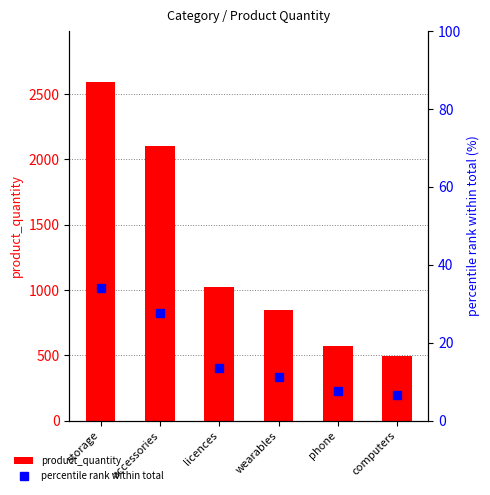

Which category has the lowest value in the percentile rank within total series?

computers